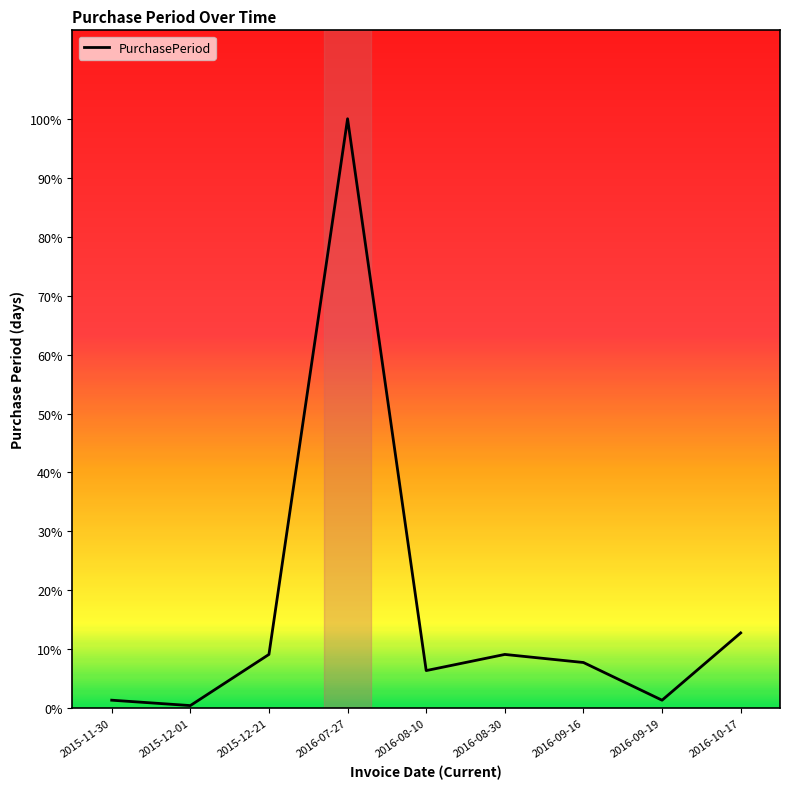

Does the chart have visible grid lines?

No